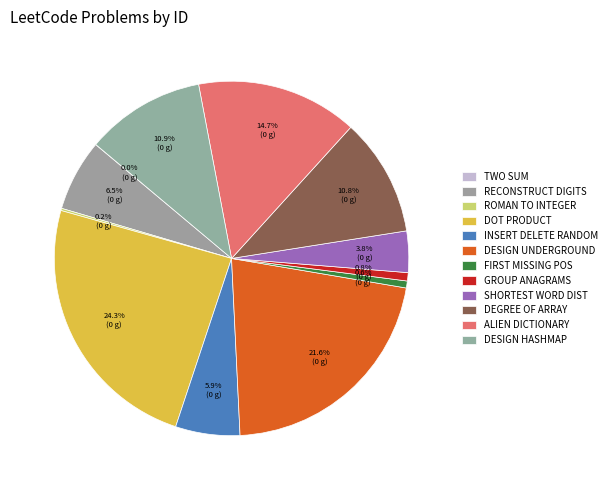

Rank the categories by value from highest to lowest.

Dot Product of Two Sparse Vectors, Design Underground System, Verifying an Alien Dictionary, Design HashMap, Degree of an Array, Reconstruct Original Digits, Insert Delete GetRandom O(1), Shortest Word Distance II, Group Anagrams, First Missing Positive, Roman to Integer, Two Sum